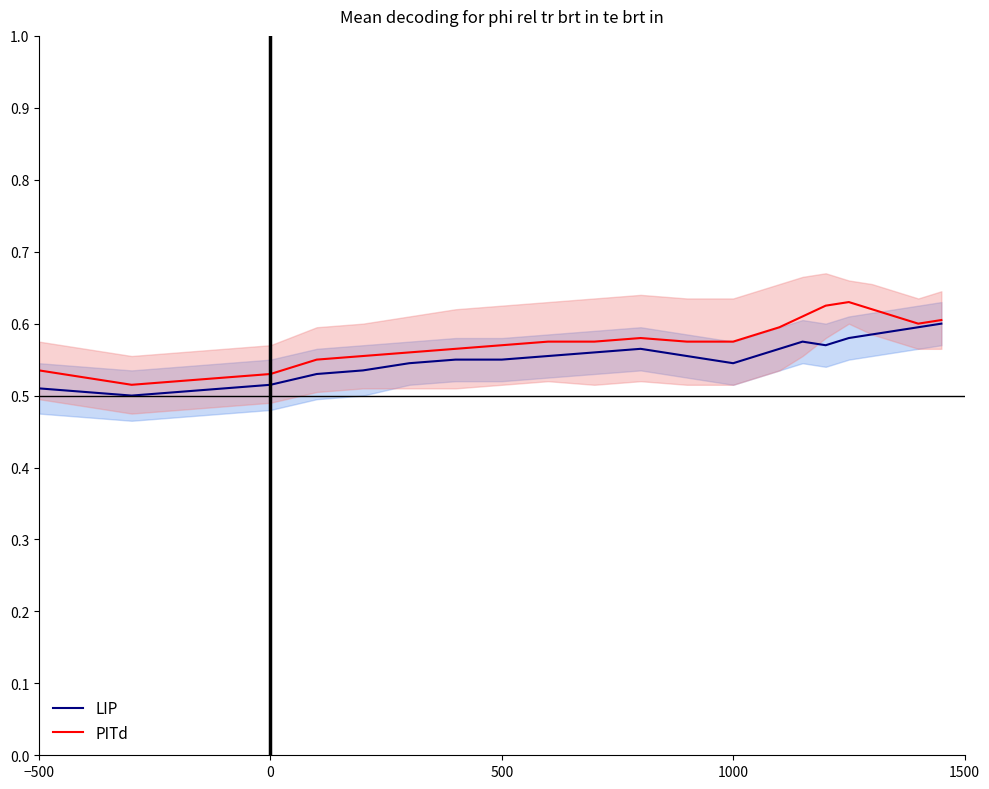

How many lines are shown in the chart?

2